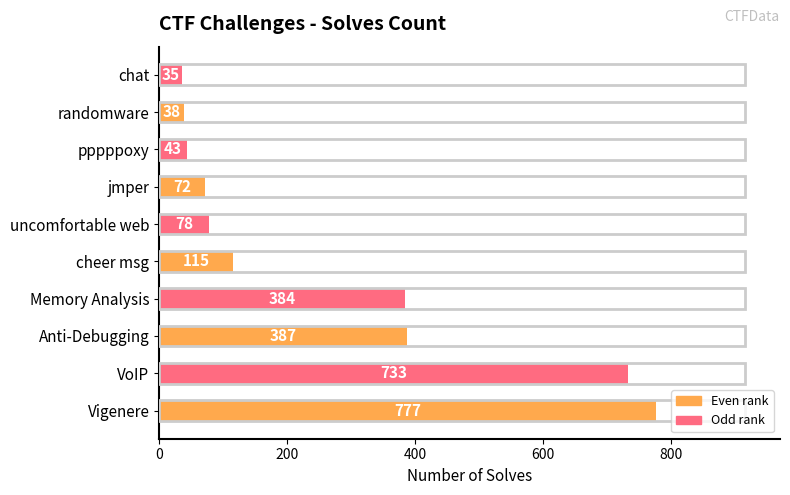

Is it true that the value at Anti-Debugging is 387?

True